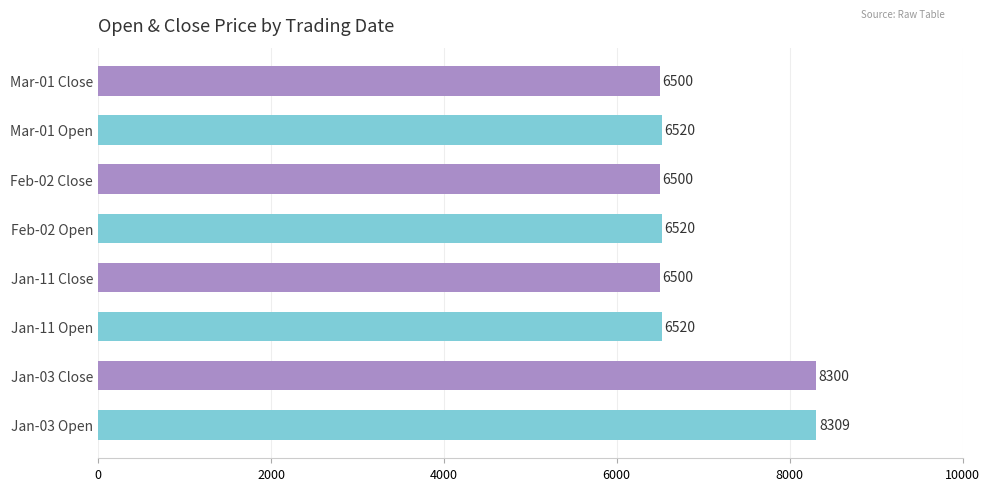

What is the approximate value at Mar-01 Close, to the nearest 50?

6500